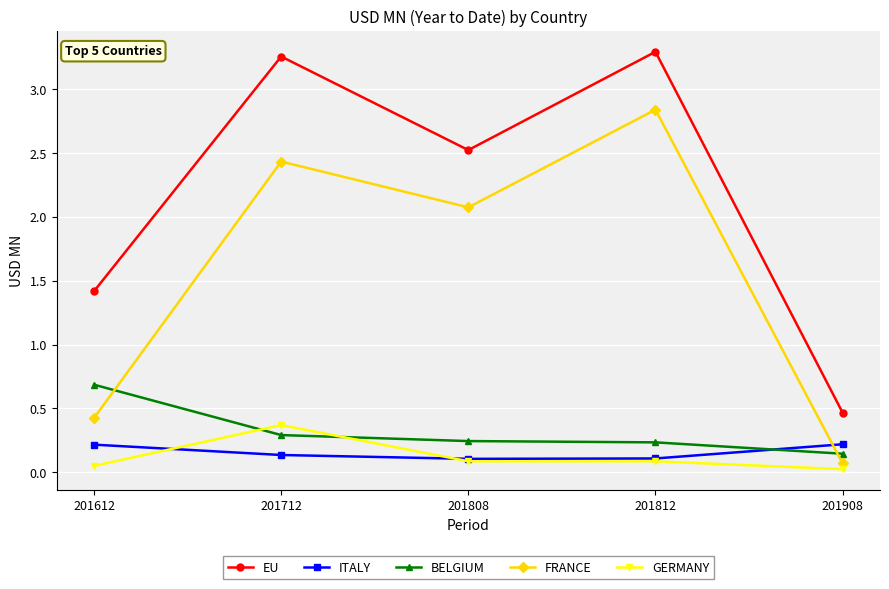

What is the difference between the second highest and minimum values in the FRANCE series?

2.4